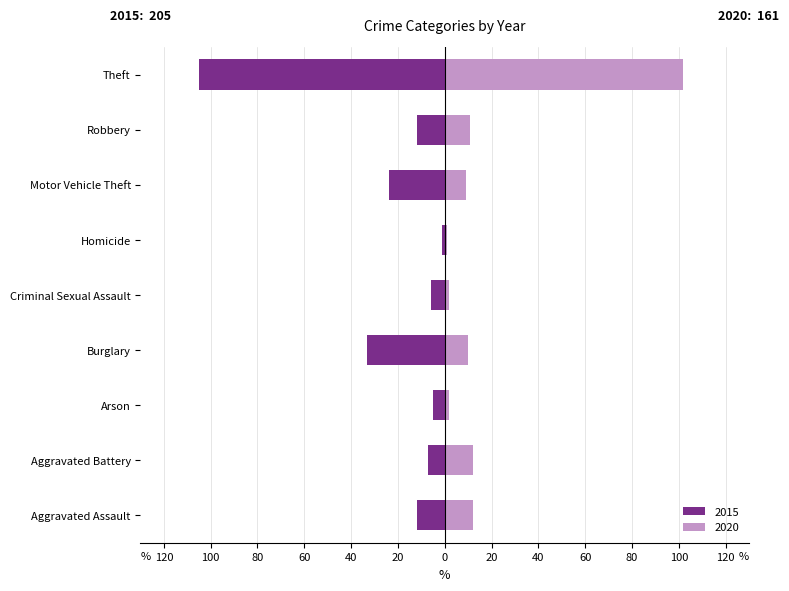

At which label does 2015 first exceed -12?

Aggravated Battery